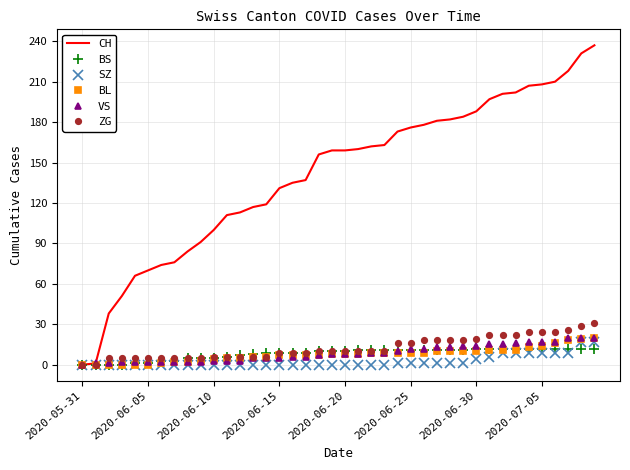

Which series has the widest spread of values?

CH